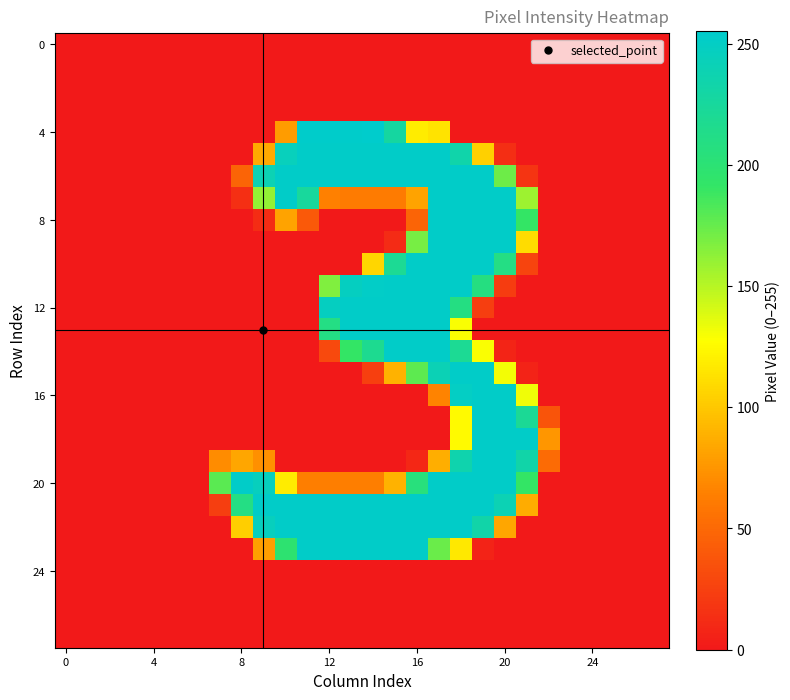

What is the greatest value displayed?

255